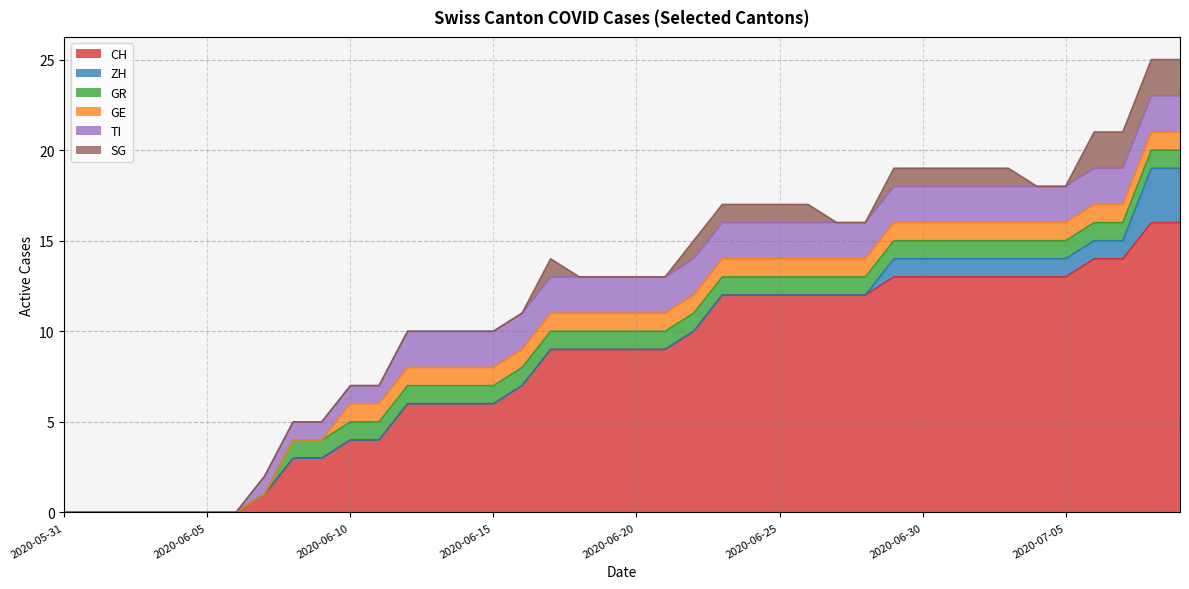

What position from the right is 2020-07-01?

9